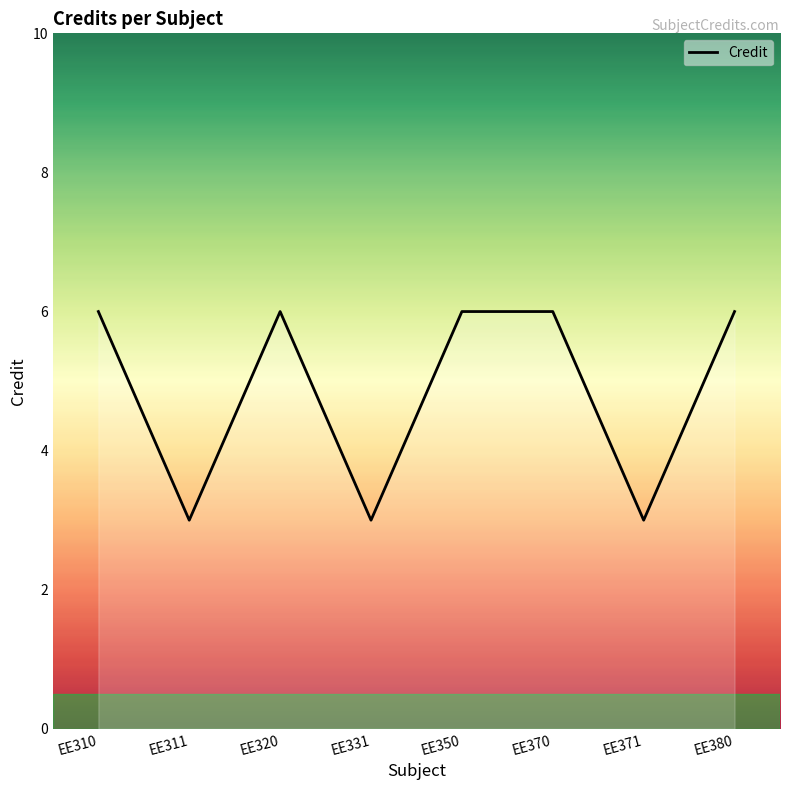

How many categories are shown in the chart?

8